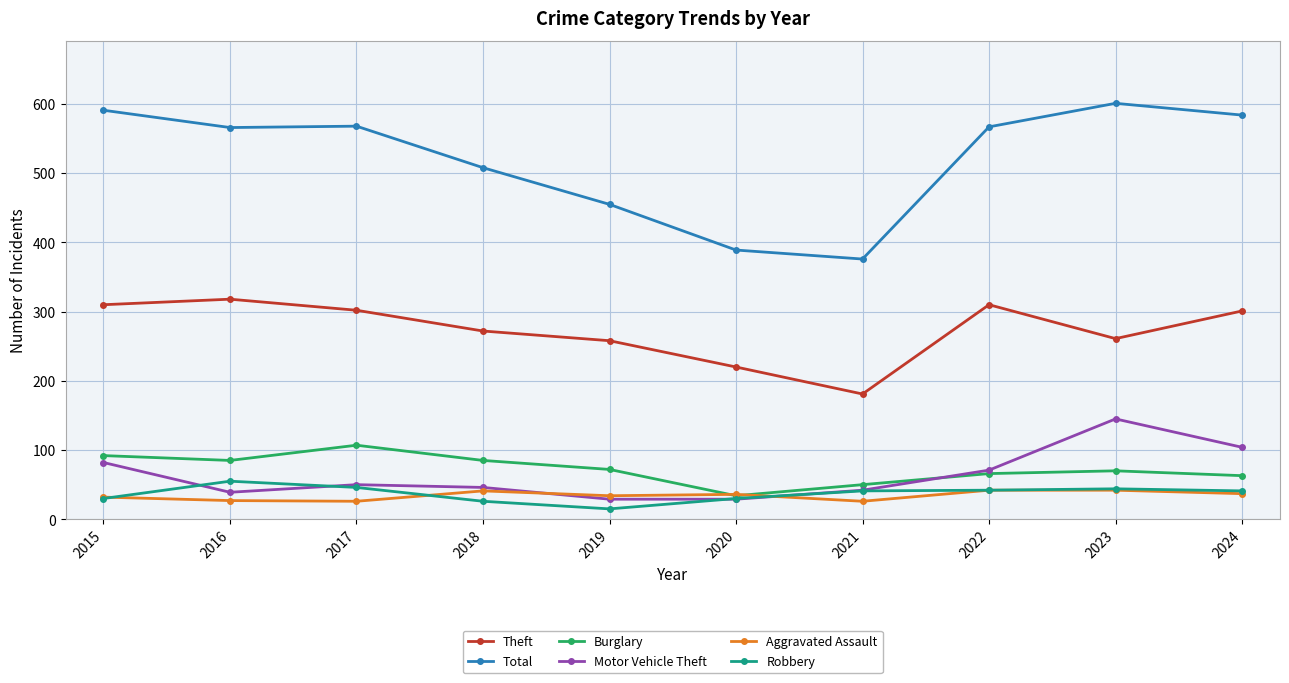

At which label is Total closest to 488?

2018